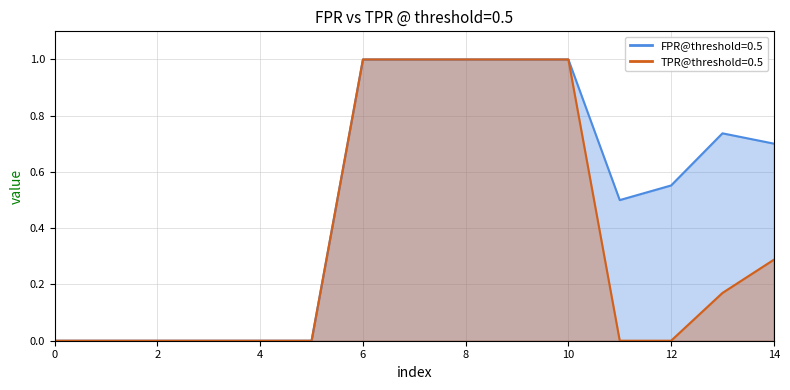

Between 5 and 9, which series saw the biggest shift?

FPR@threshold=0.5